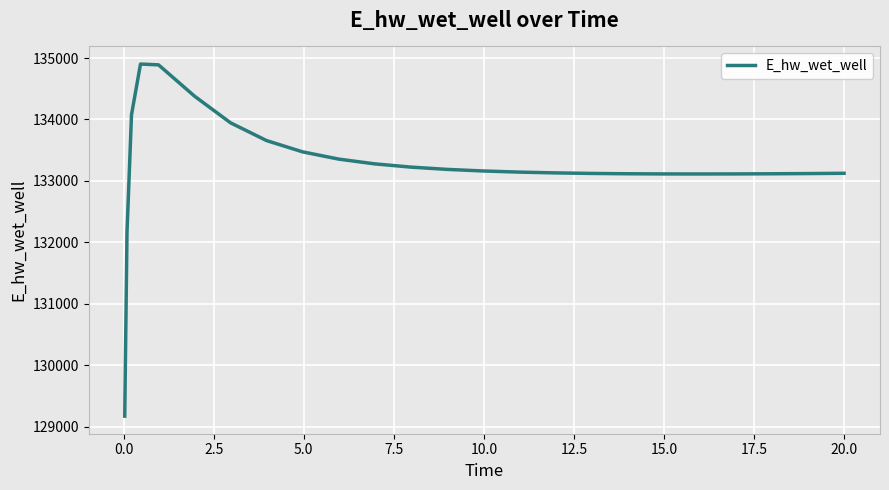

What is the maximum value shown in the chart?

134901.8